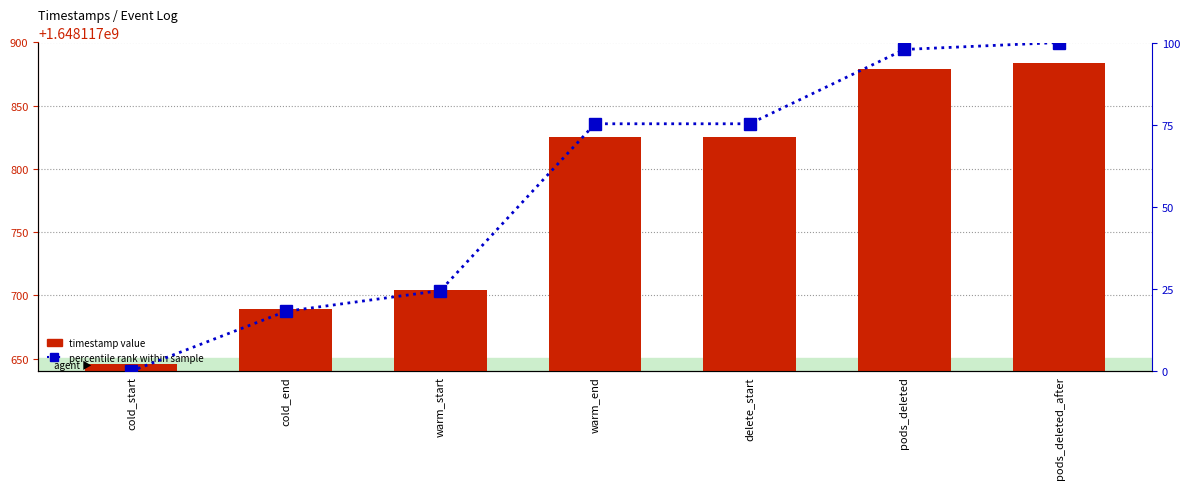

What is the sum of the timestamp value values at warm_end and warm_start?

3296235528.9